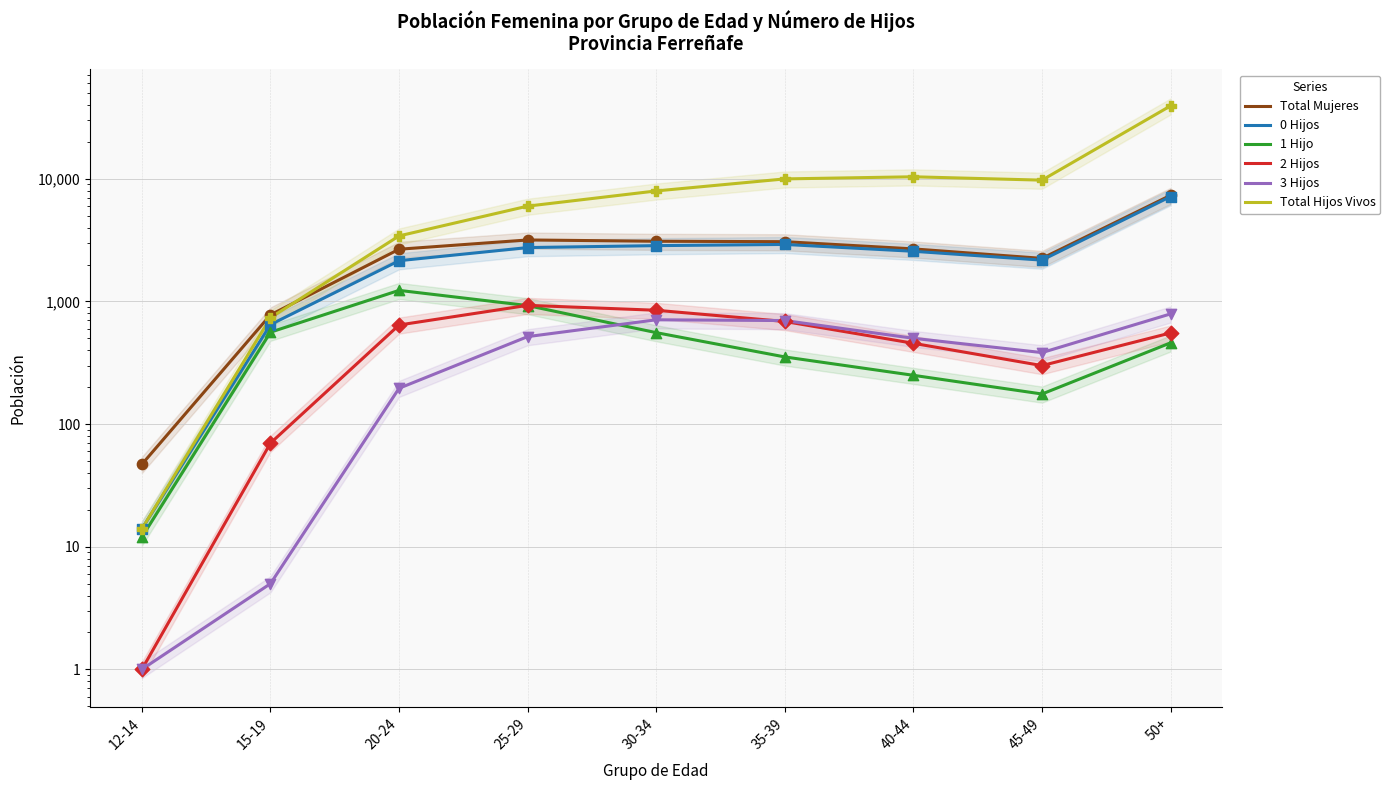

Which series has the widest spread of Y values?

Total Hijos Vivos